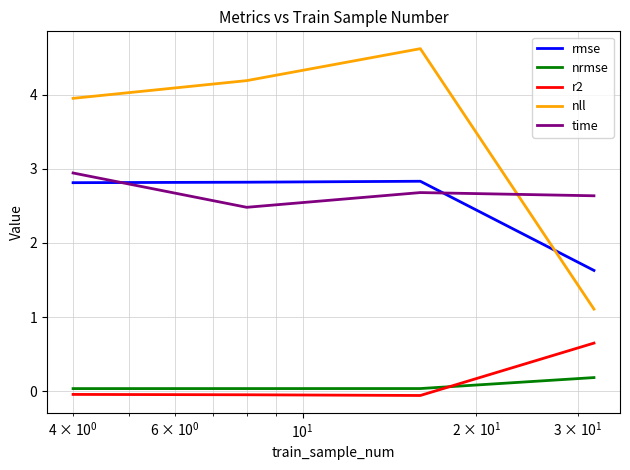

What is the minimum value shown in the chart?

-0.1